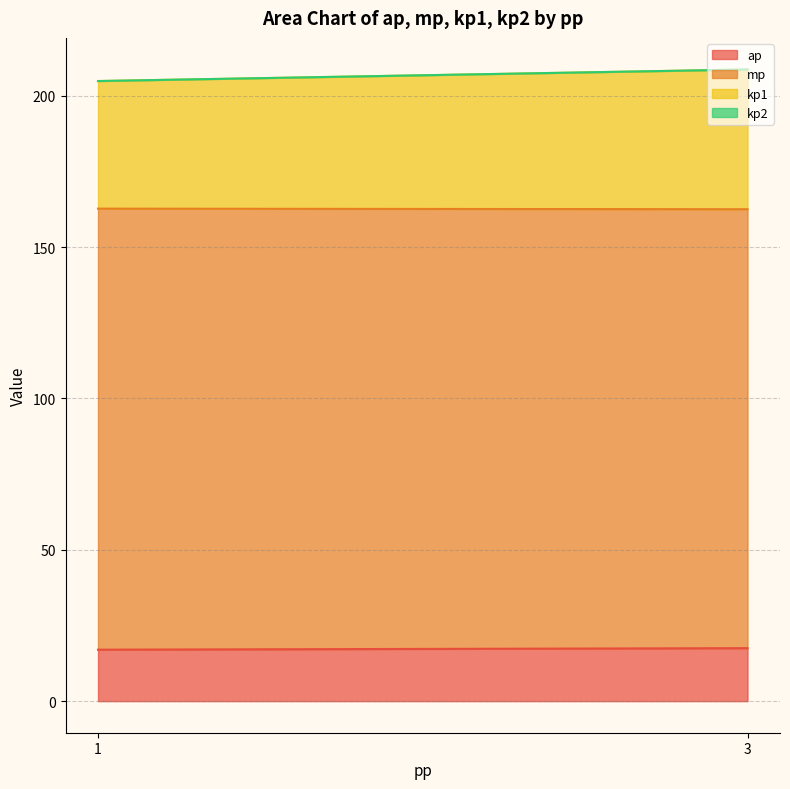

At 1, list the series in order from largest to smallest.

mp, kp1, ap, kp2